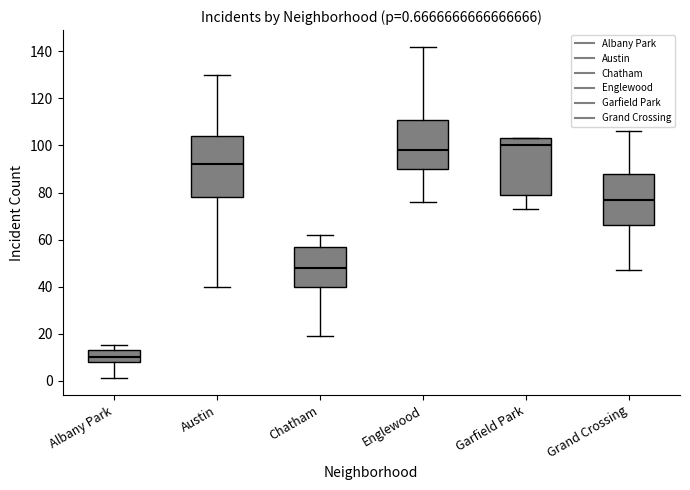

Which box has the highest median line?

Garfield Park